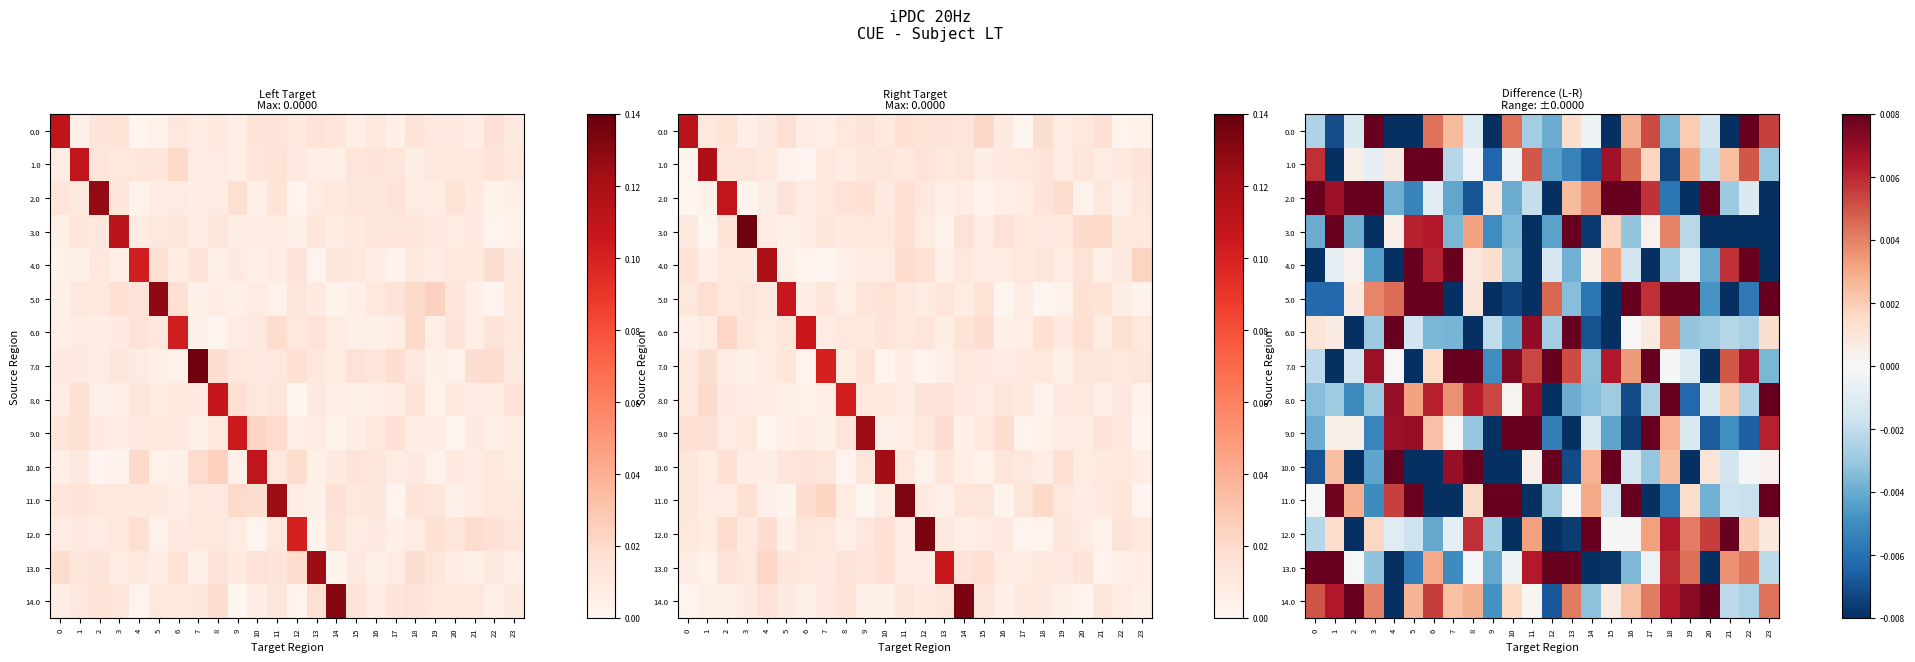

The value of 1.0 at 22 is 0.0. True or false?

True